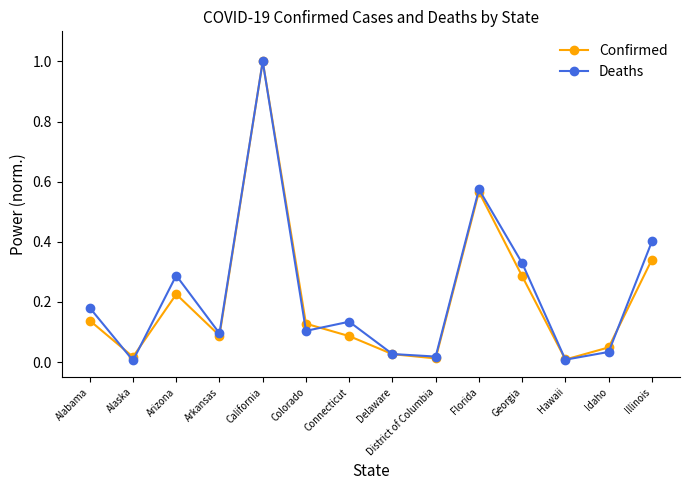

What position from the right is Georgia?

4